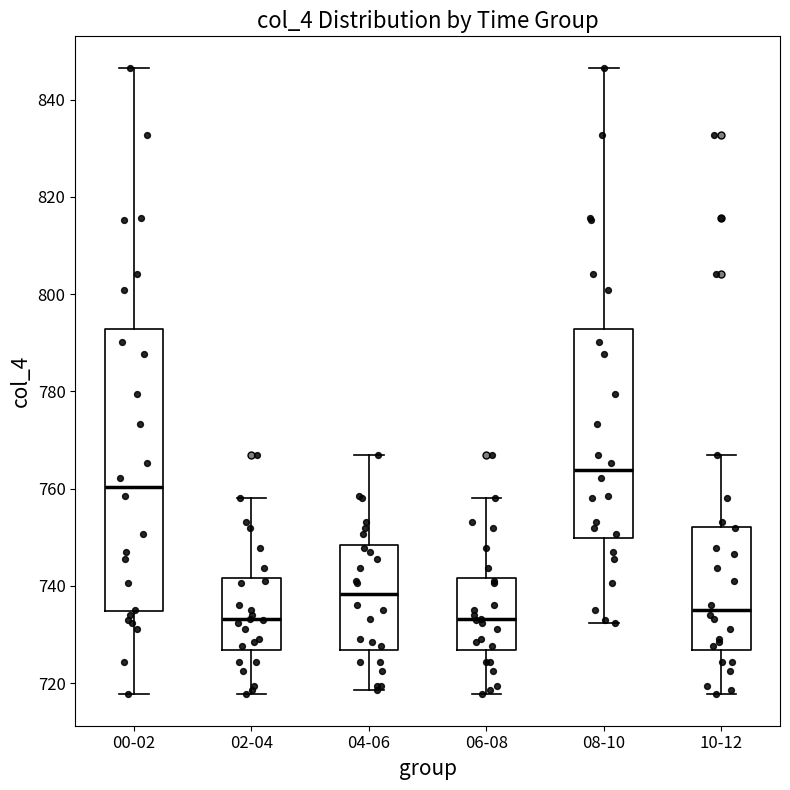

Reading left to right, transcribe this box plot: for each box, give where its median line is, the range the box spans, and where its two whiskers end, as read against the y-axis. The values are not printed on the chart, so give them approximately, as read against the axis.

00-02: median 760, box 734 to 792, whiskers 718 to 846
02-04: median 734, box 726 to 742, whiskers 718 to 758
04-06: median 738, box 726 to 748, whiskers 718 to 768
06-08: median 734, box 726 to 742, whiskers 718 to 758
08-10: median 764, box 750 to 792, whiskers 732 to 846
10-12: median 736, box 726 to 752, whiskers 718 to 768